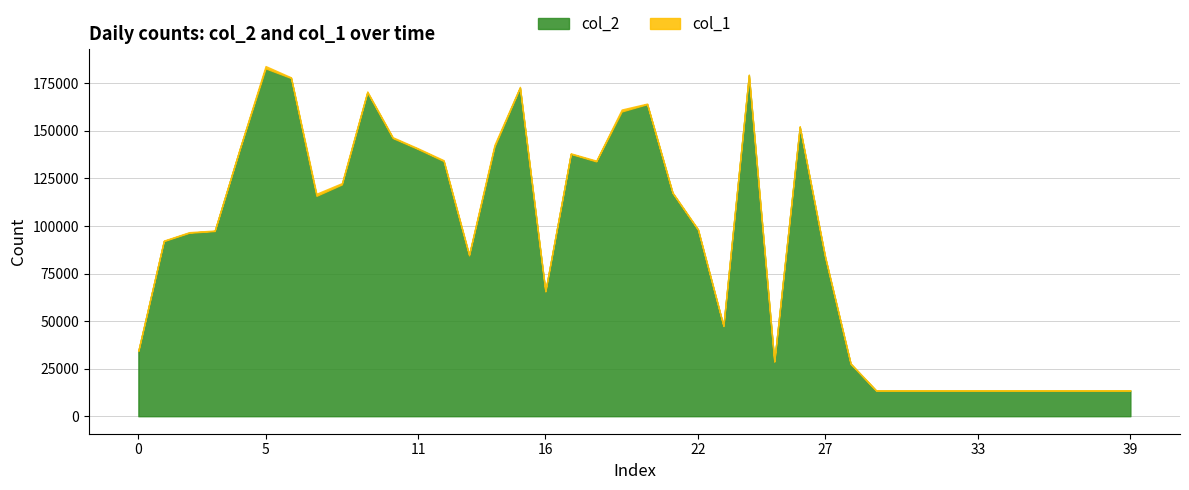

The col_1 series shows 689 at 10. True or false?

False